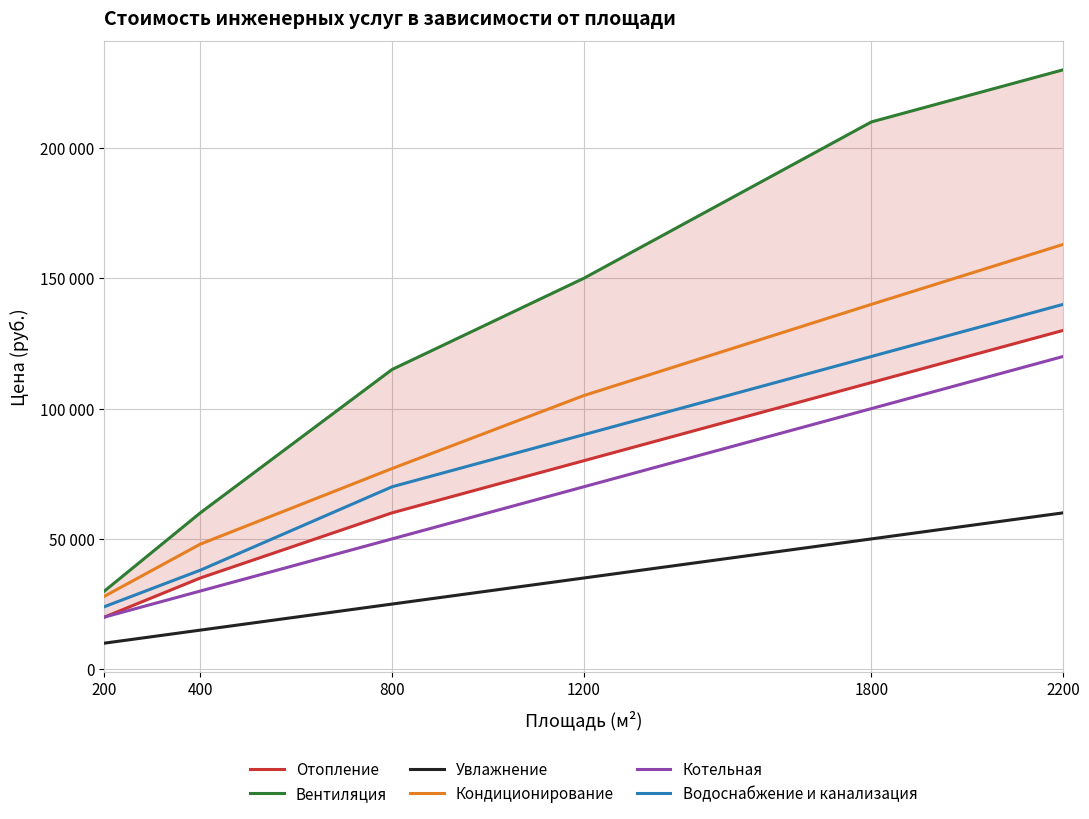

Is the value of Вентиляция at 2200 greater than the value of Котельная at 400?

Yes